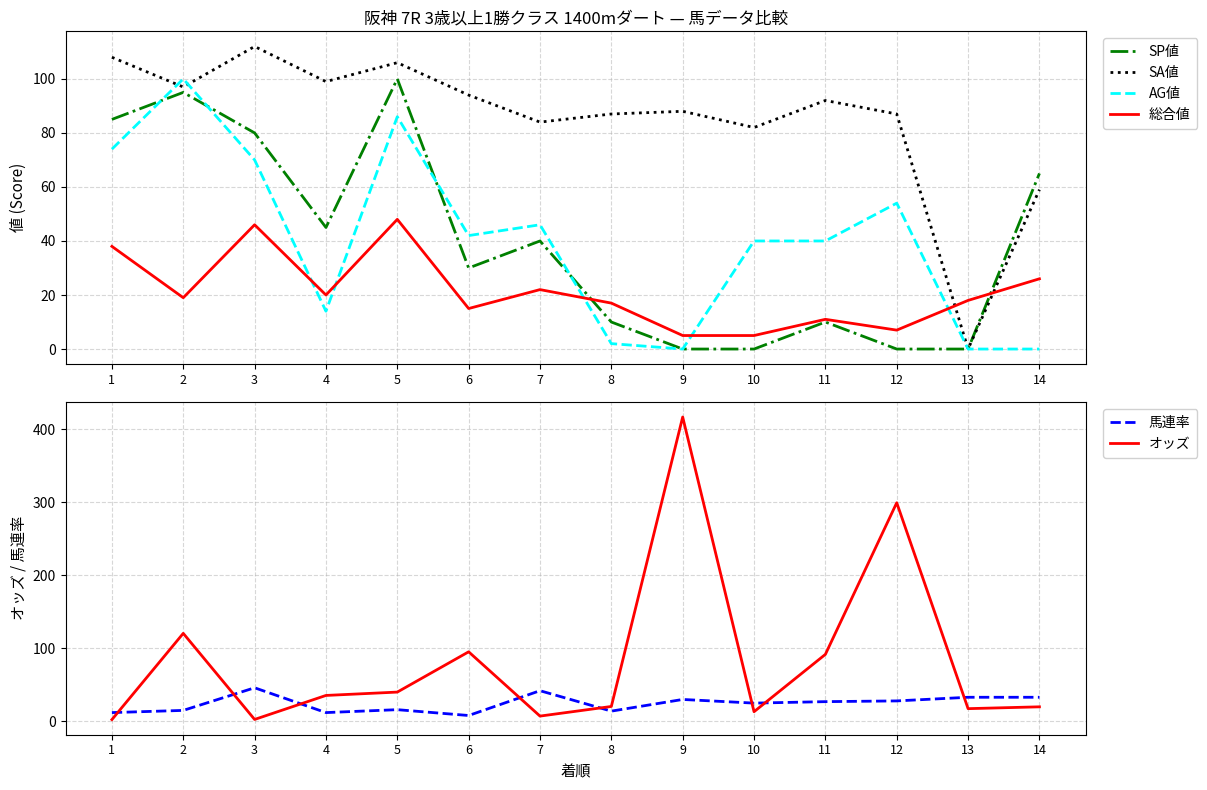

The 馬連率 series shows 15.8 at 3. True or false?

False